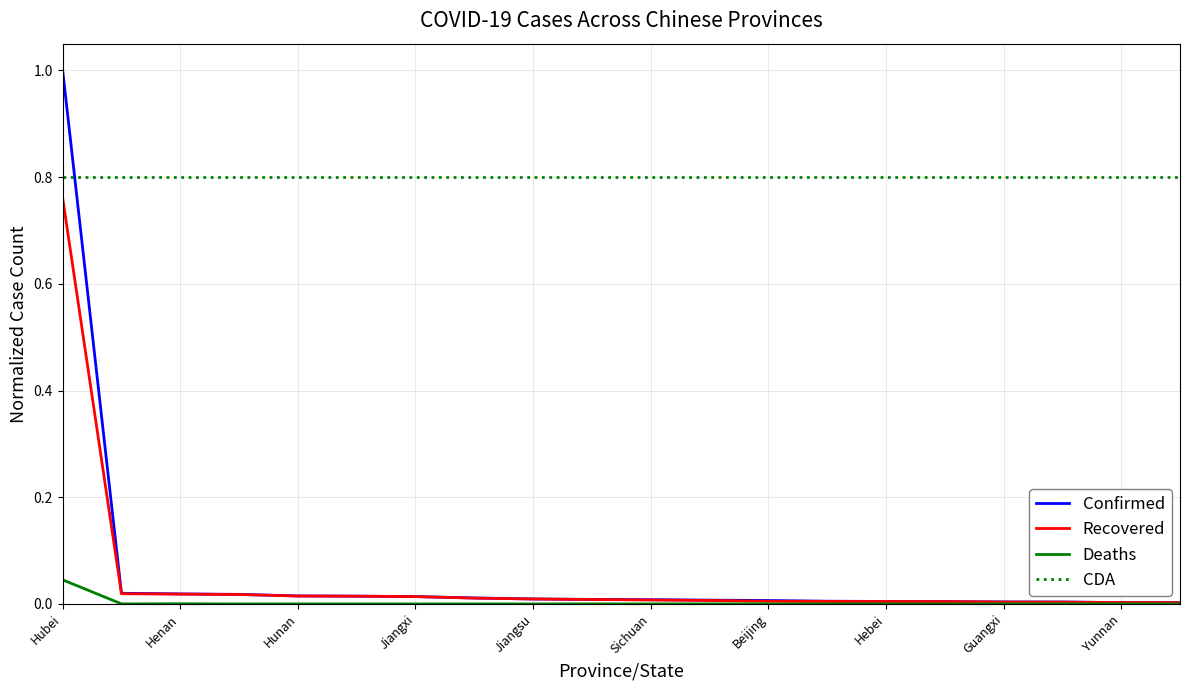

The Confirmed series shows 0.0 at Yunnan. True or false?

False